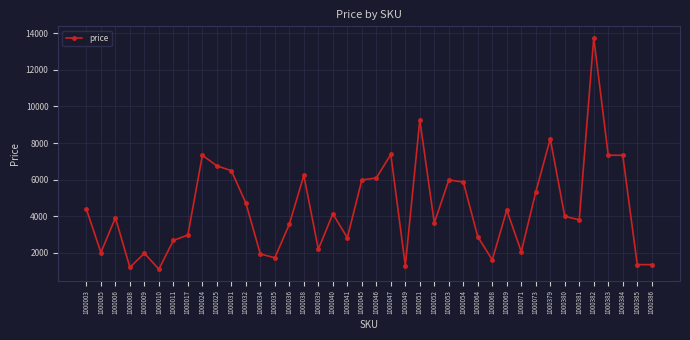

What is the difference between the second highest and minimum values?

8160